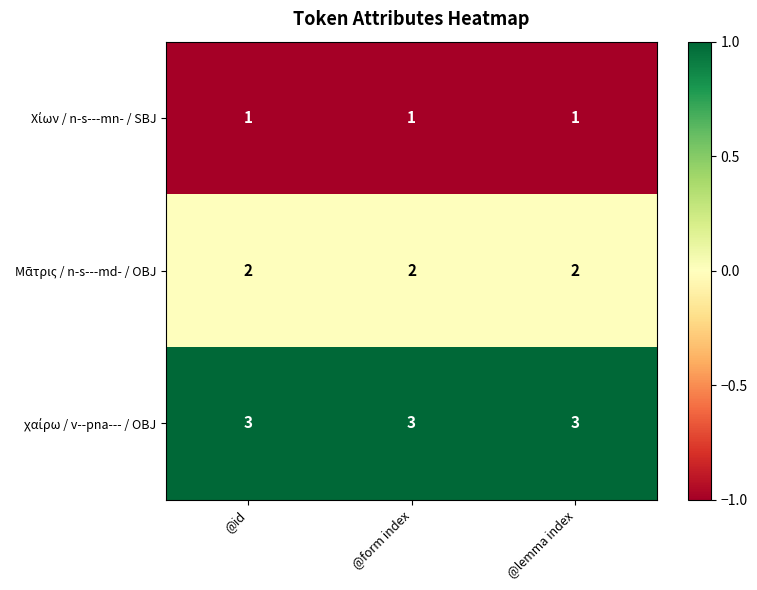

What is the total value across all series at @id?

6